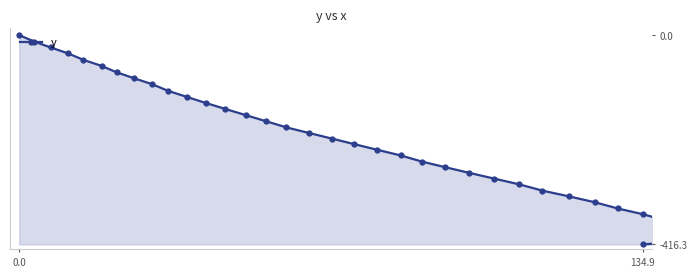

Count the number of data series in this chart.

1